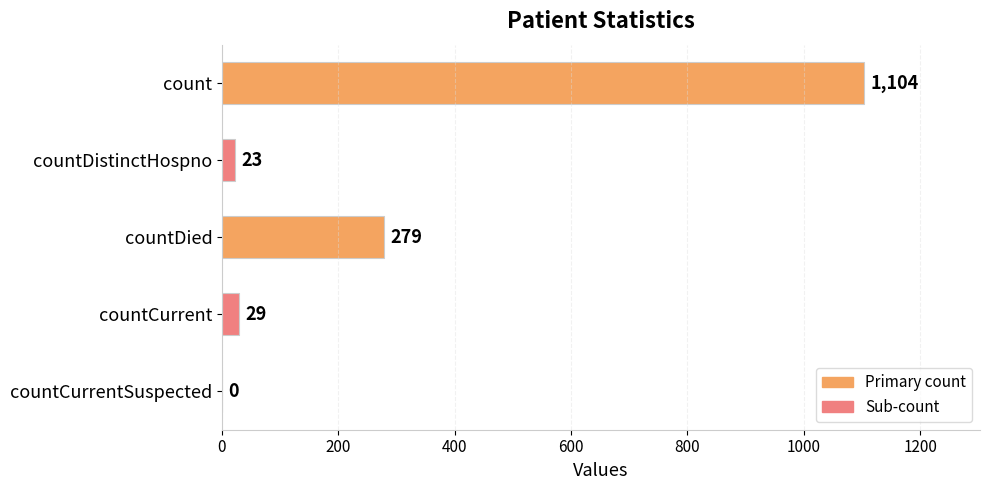

True or false: the data shows 105 at countDied.

False